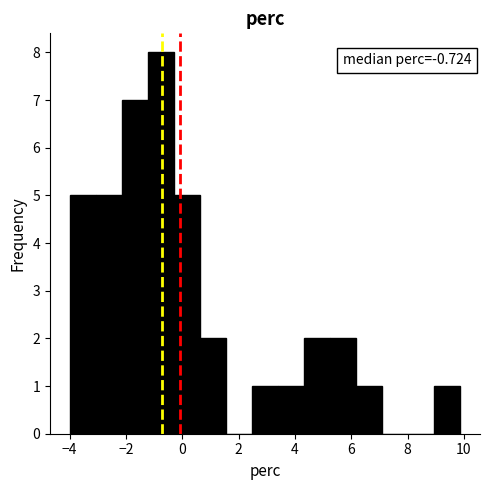

Over which range of the x-axis is the bar tallest?

-1.2 to -0.2